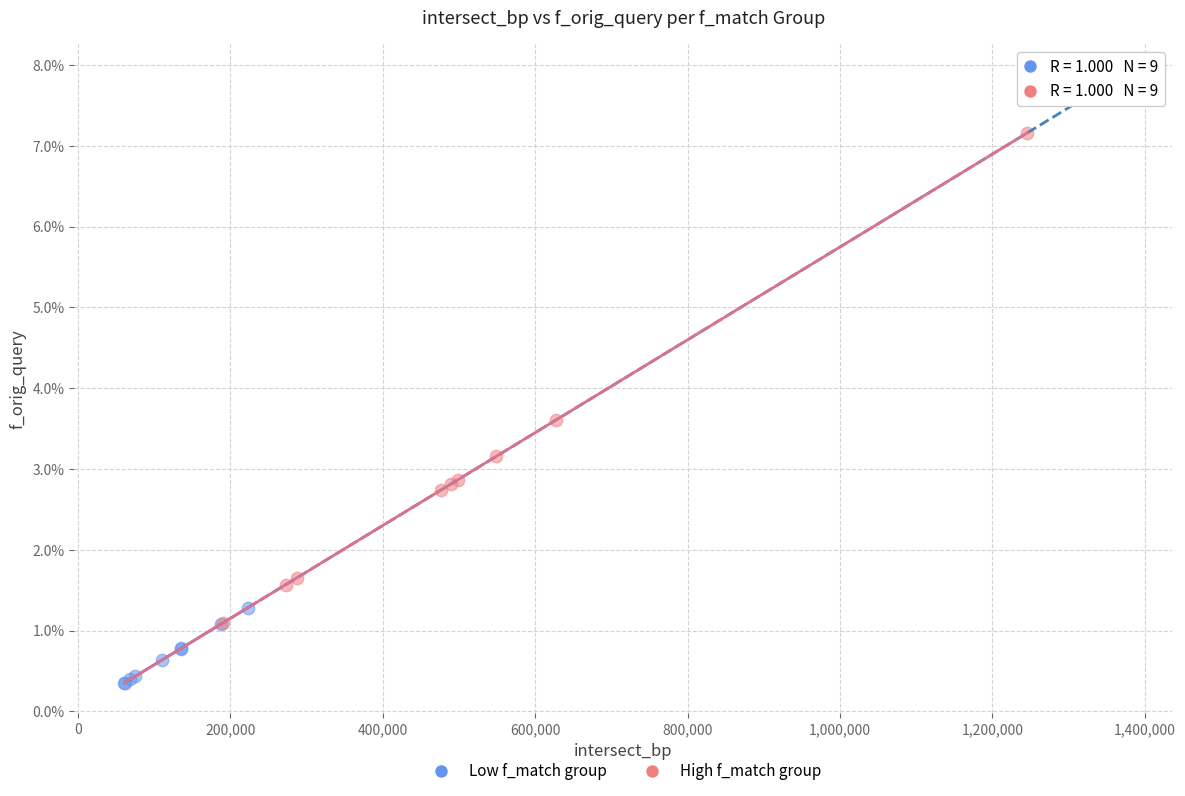

Which series reaches the maximum Y coordinate?

High f_match group